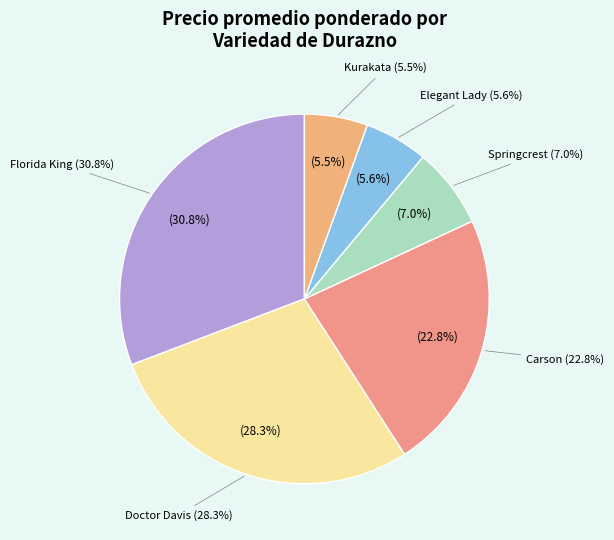

Which category has the biggest portion of the pie?

Florida King